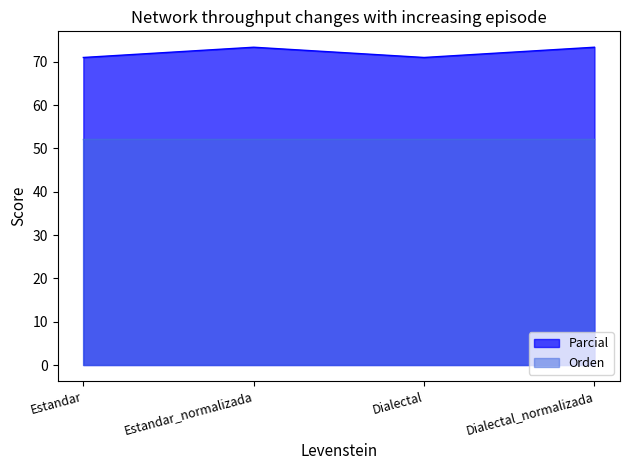

What is the greatest value displayed?

73.3